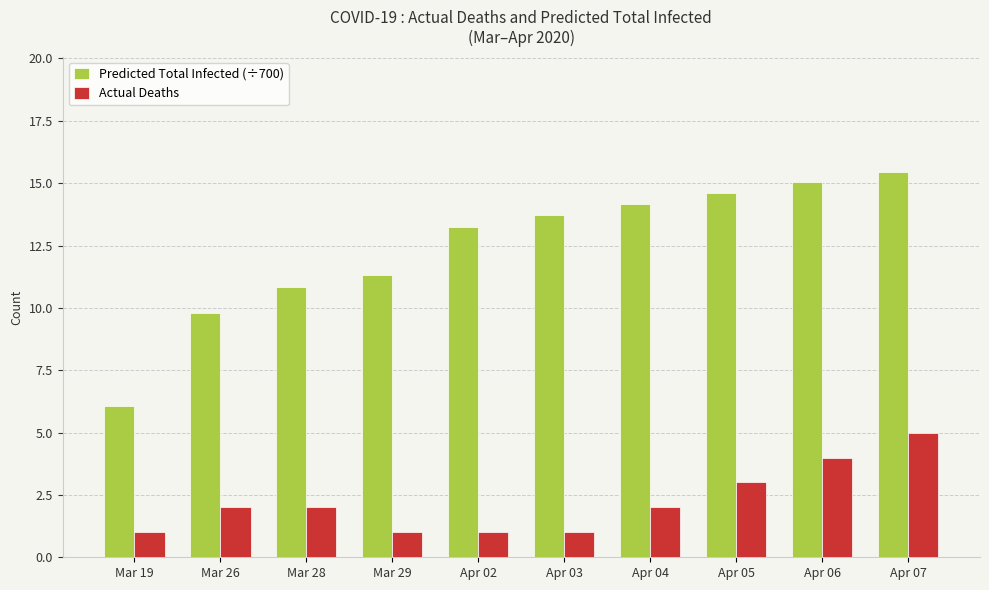

Is the value of Predicted Total Infected (÷700) at Apr 02 greater than the value of Actual Deaths at Apr 03?

Yes